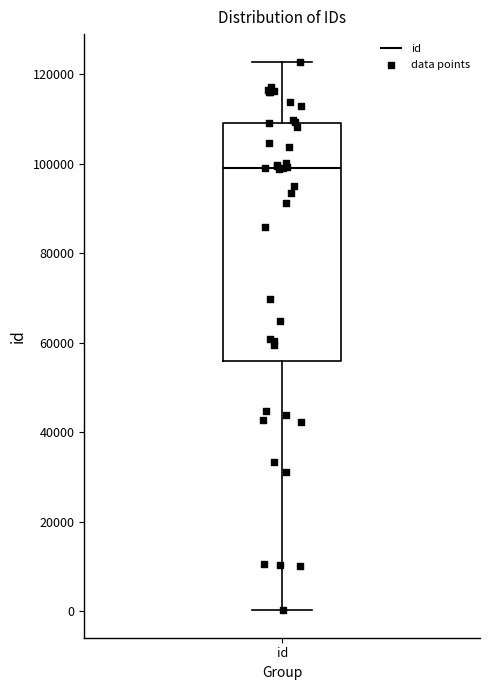

Transcribe this box plot: give where the median line is, the range the box spans, and where the two whiskers end, as read against the y-axis. The values are not printed on the chart, so give them approximately, as read against the axis.

median 98000, box 56000 to 110000, whiskers 0 to 122000